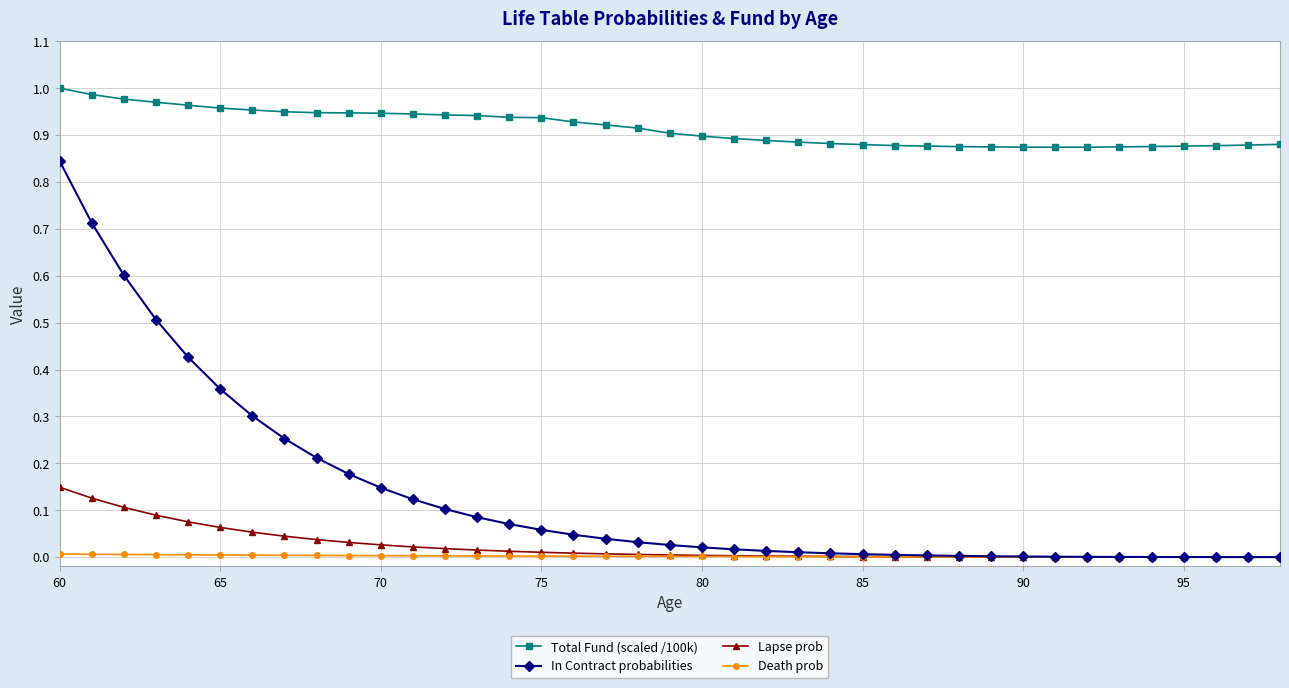

Rank the series by their maximum value, from highest to lowest.

Total Fund (scaled /100k), In Contract probabilities, Lapse prob, Death prob